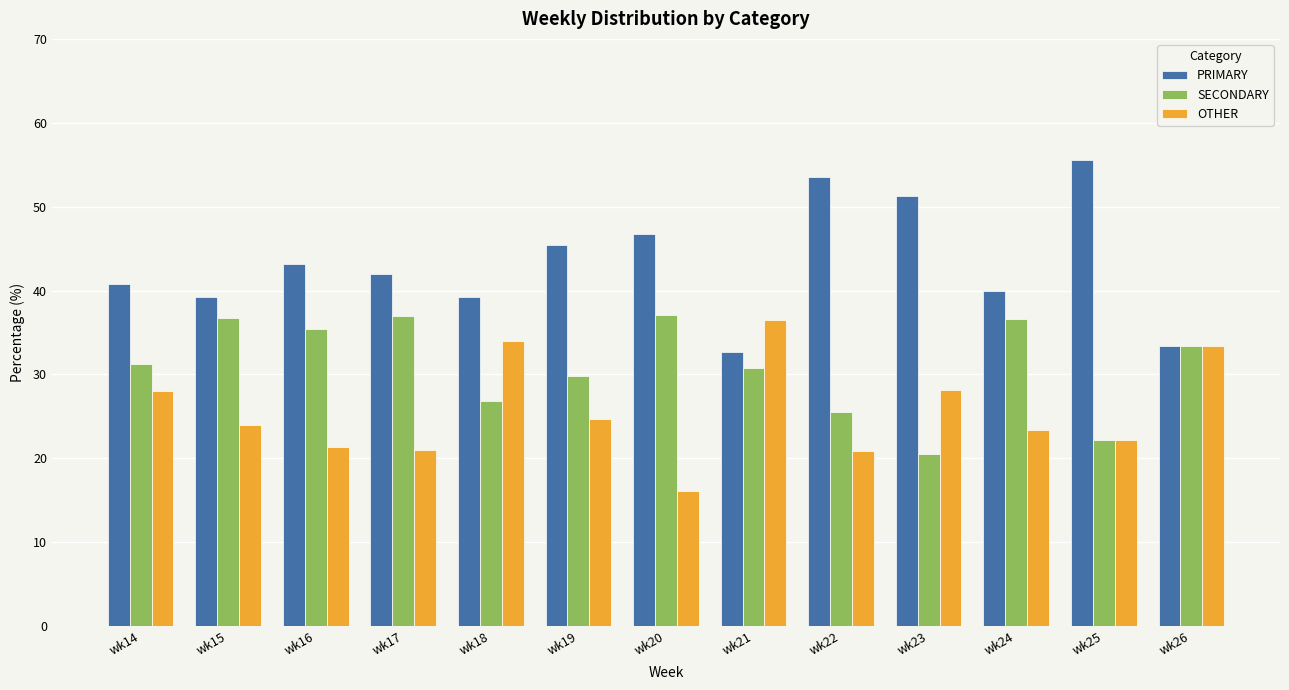

What is the difference between the highest and lowest values at wk20?

30.6